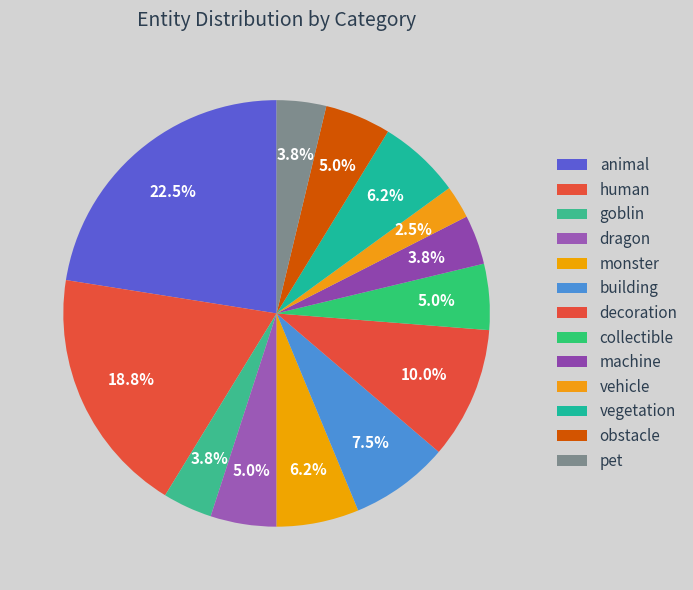

How many segments does this pie chart have?

13